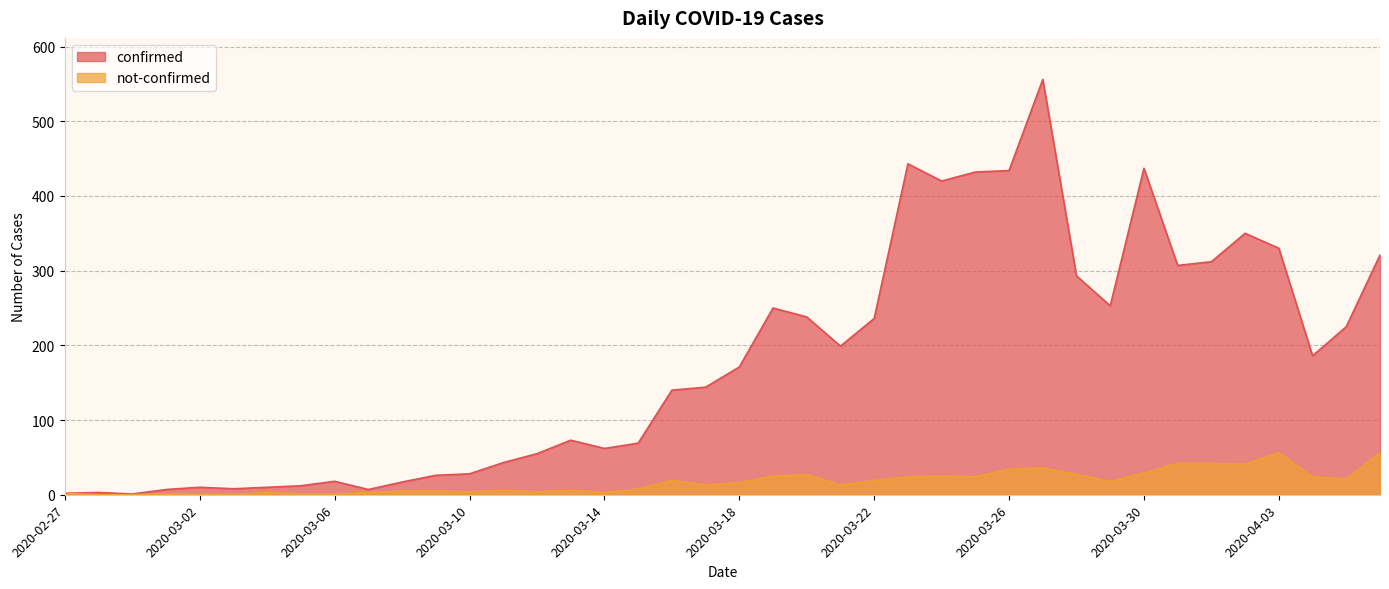

What is the label of the 12th point from the left?

2020-03-09